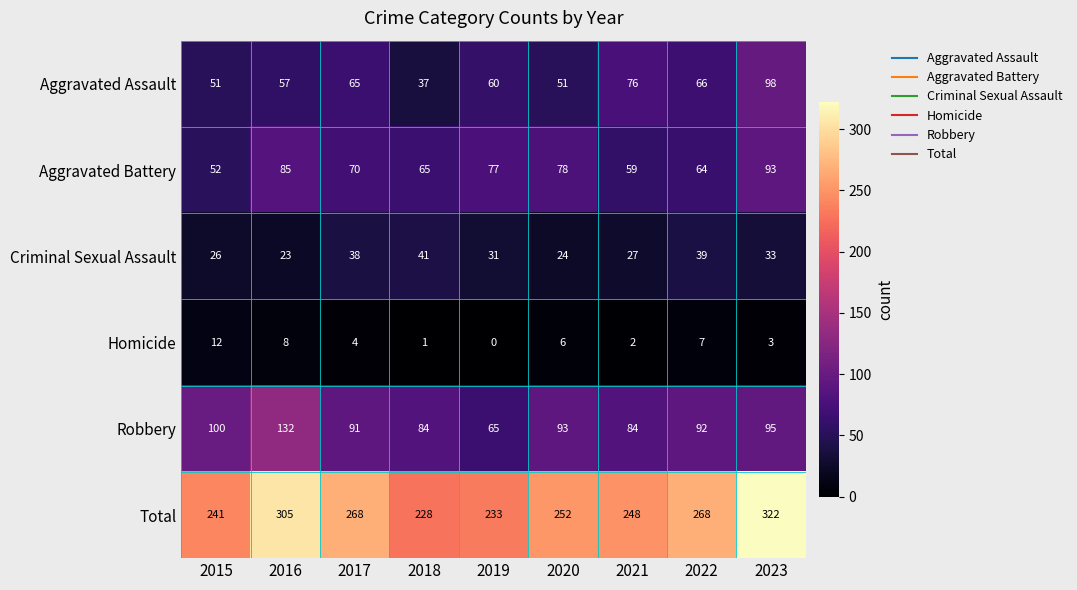

What is the difference between the highest and lowest values at 2023?

319